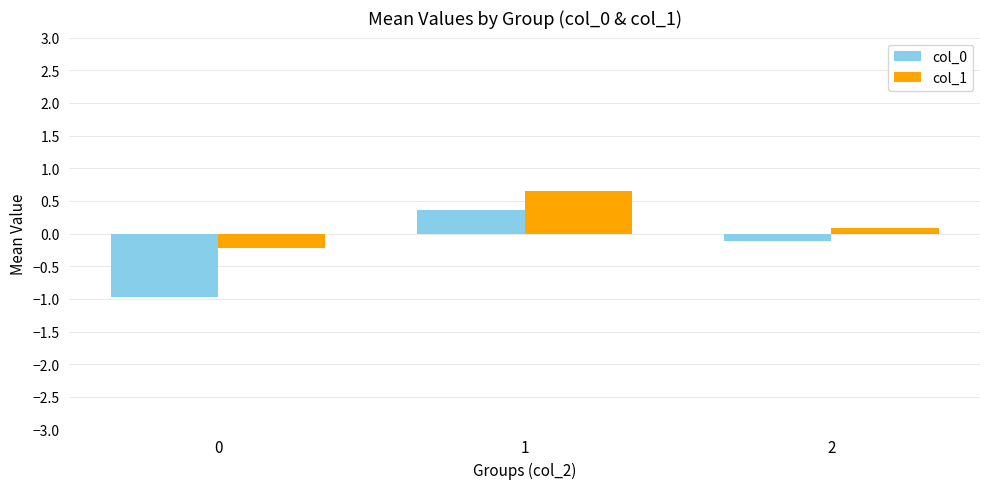

Between 0 and 1, which series saw the biggest shift?

col_0